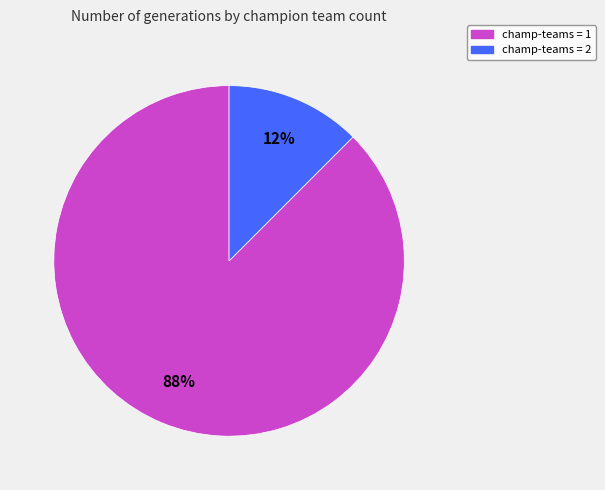

Is there any slice that represents more than half of the pie?

Yes